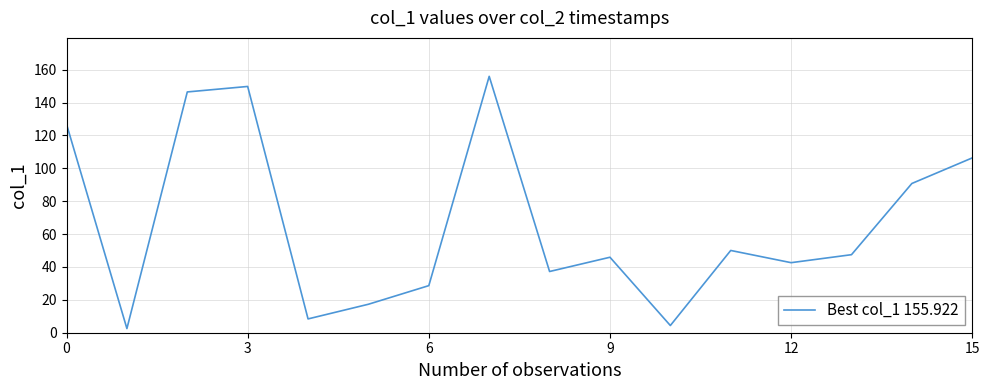

What is the difference between the maximum and minimum values?

153.4